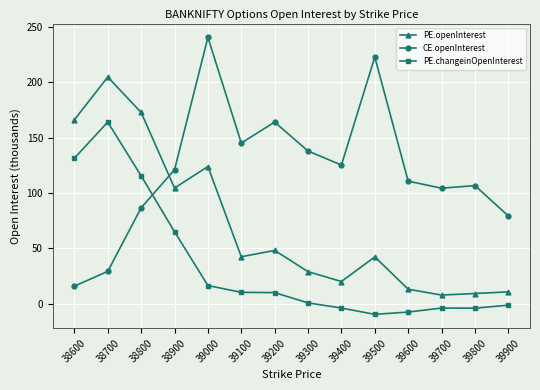

Where is PE.changeinOpenInterest nearest to the value 77?

38900